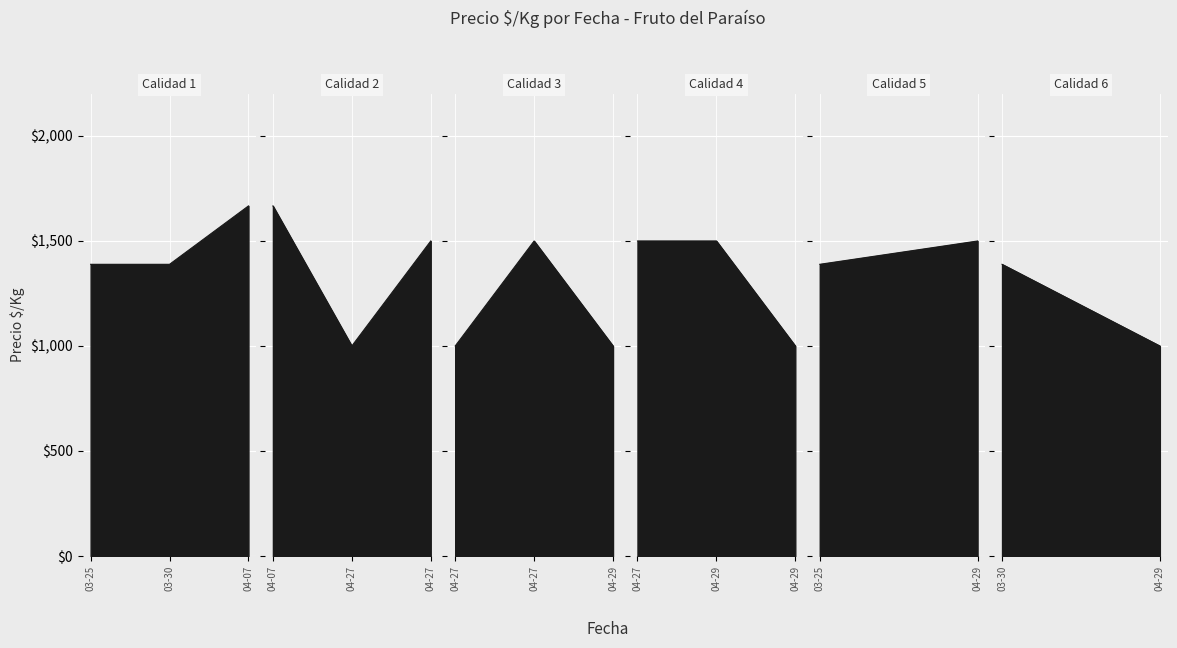

What is the label of the 7th point from the right?

2021-03-25